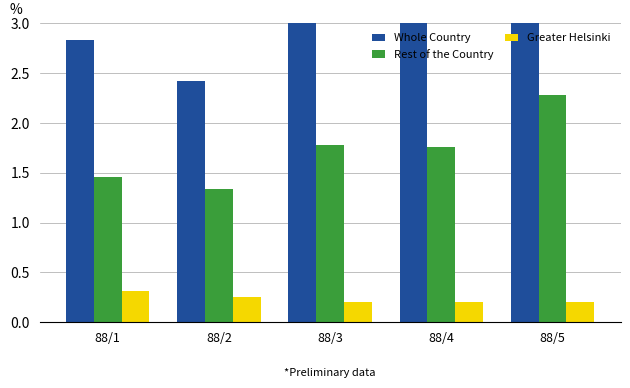

Rank the categories by Greater Helsinki value from lowest to highest.

88/3, 88/4, 88/5, 88/2, 88/1